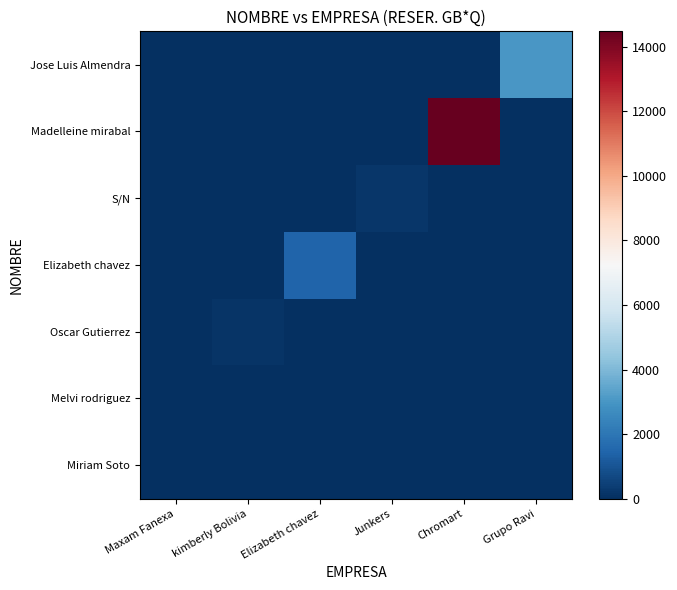

Which has a higher value, Elizabeth chavez or Maxam Fanexa?

Elizabeth chavez